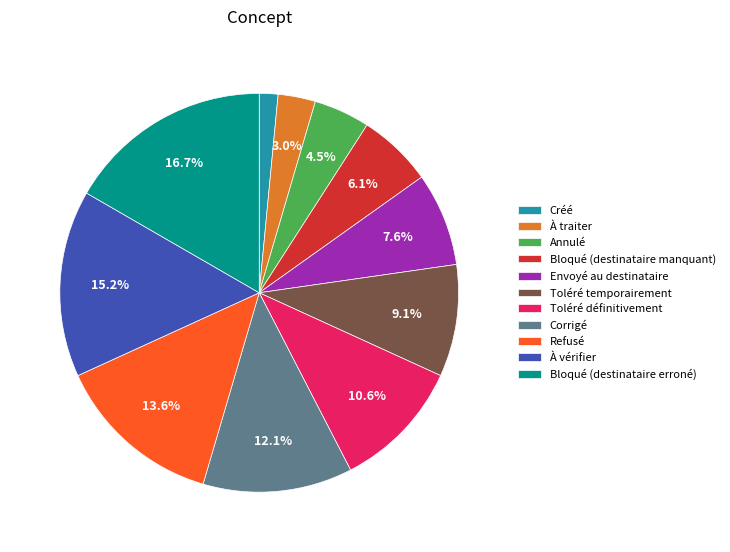

The Annulé slice represents 14% of the pie. True or false?

False